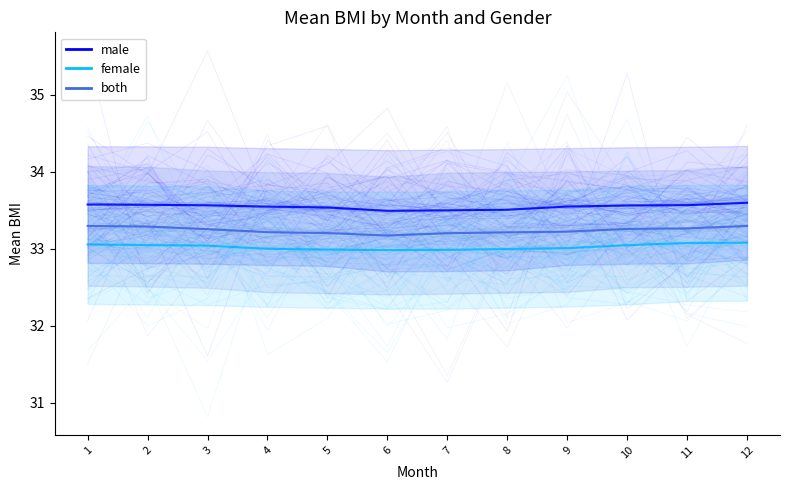

Reading left to right, transcribe all the data shown in this chart.

male: 33.6	33.6	33.6	33.5	33.5	33.5	33.5	33.5	33.6	33.6	33.6	33.6
female: 33.1	33.1	33.0	33.0	33.0	33.0	33.0	33.0	33.0	33.0	33.1	33.1
both: 33.3	33.3	33.3	33.2	33.2	33.2	33.2	33.2	33.2	33.3	33.3	33.3